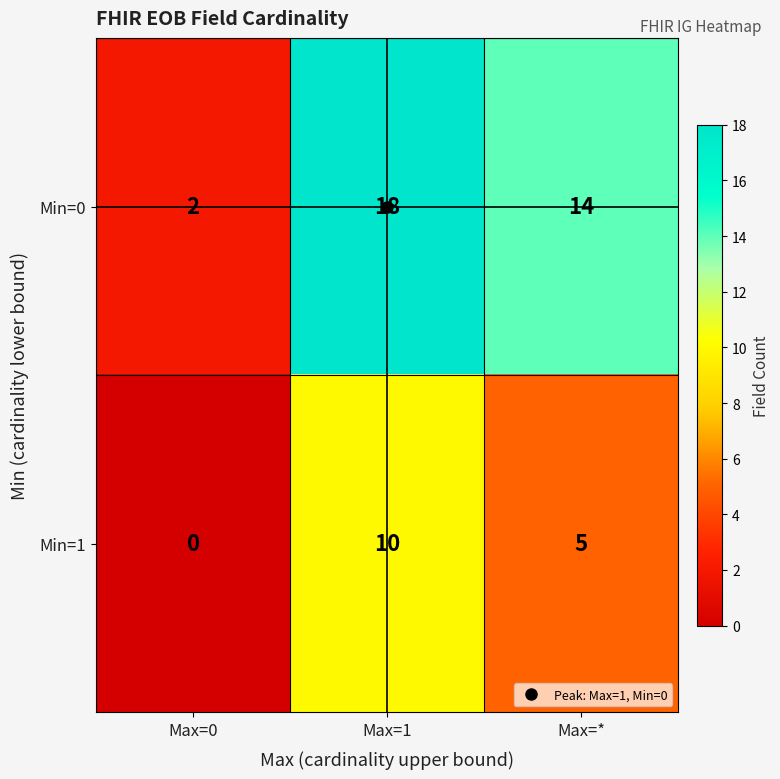

At Max=0, list the series in order from largest to smallest.

Min=0, Min=1